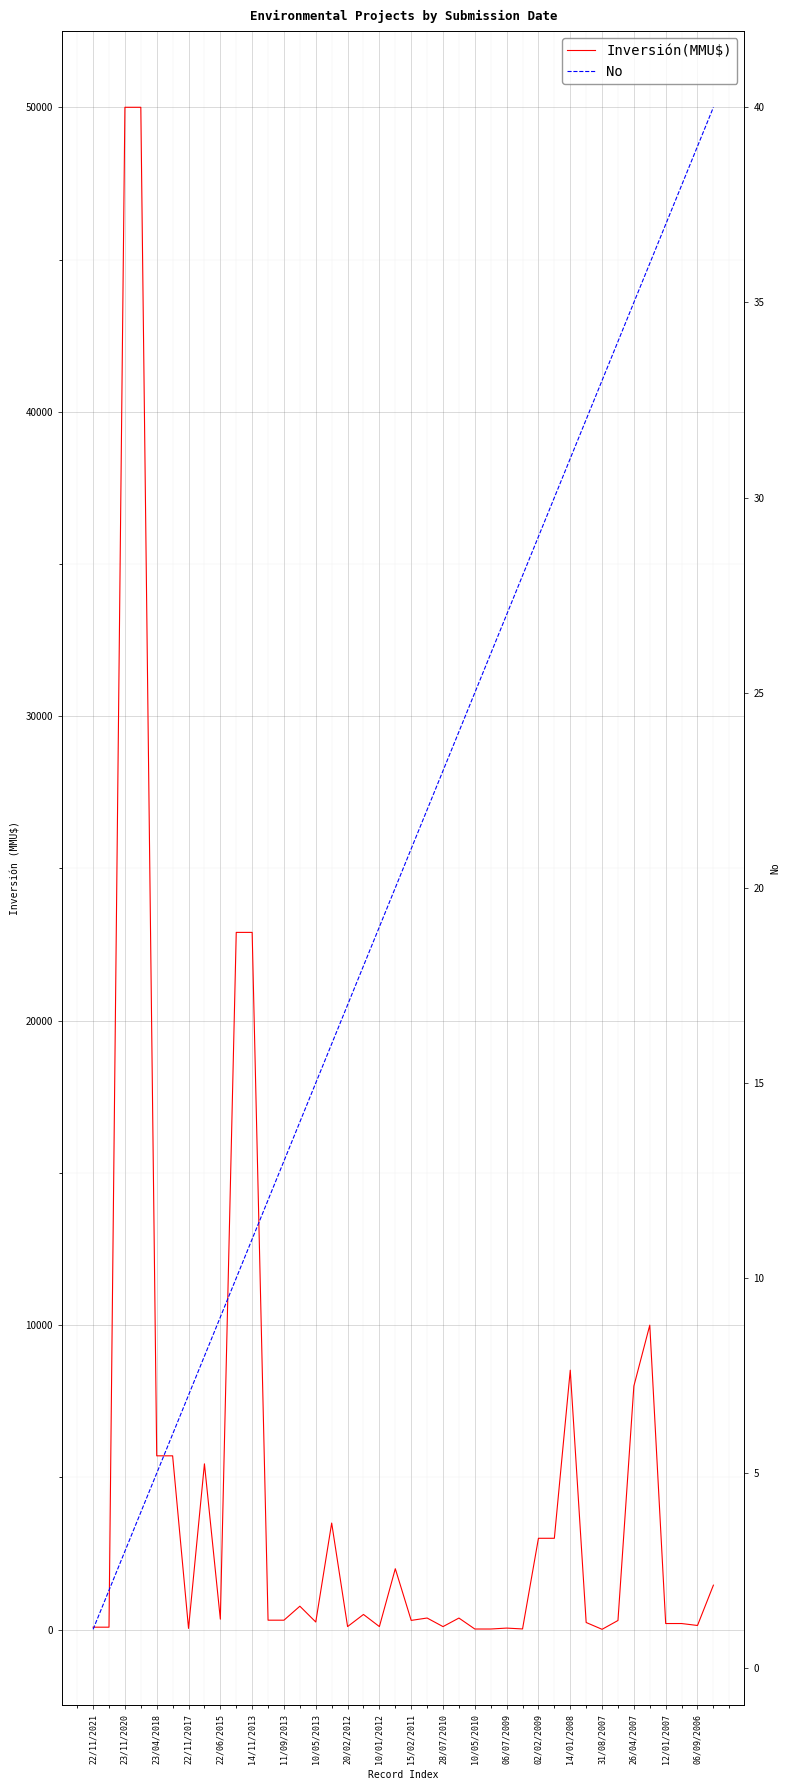

Which series ends up on top after the final intersection of No and Inversión(MMU$)?

Inversión(MMU$)